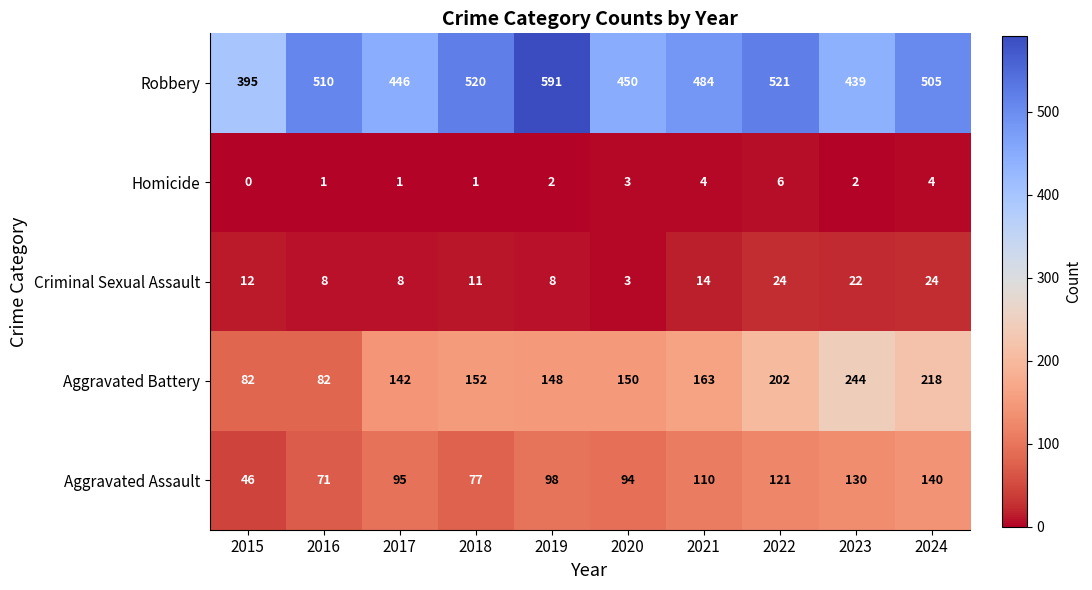

What is the lowest value of the Robbery series?

395